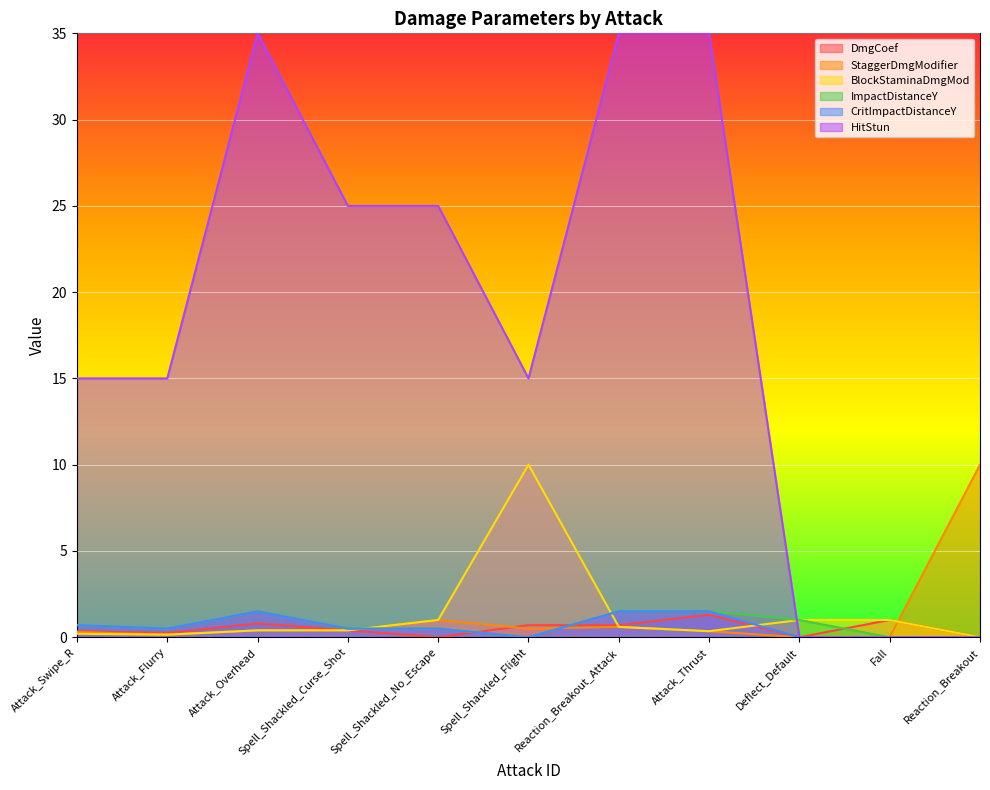

The value of BlockStaminaDmgMod at Spell_Shackled_No_Escape is 0.6. True or false?

False